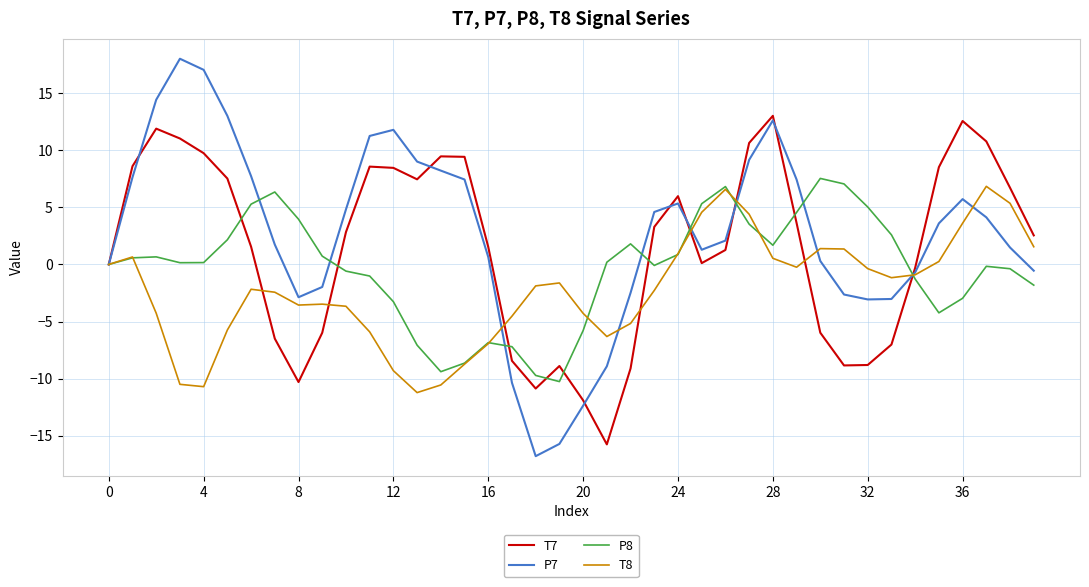

Which series has the largest range (max minus min)?

P7